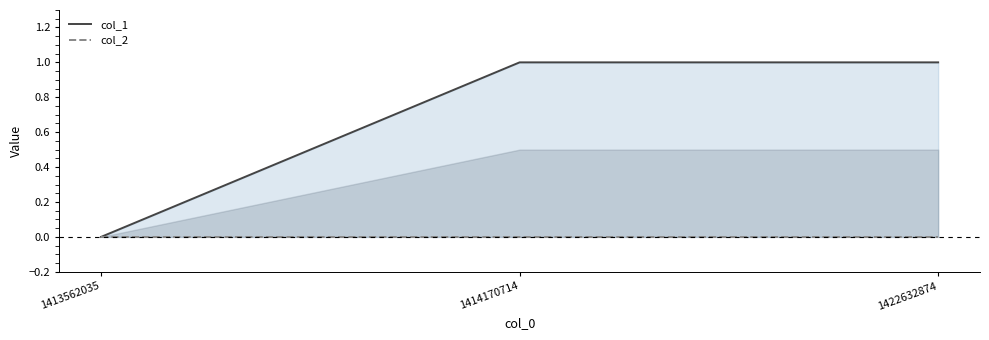

What are all the series names shown in the legend?

col_1, col_2